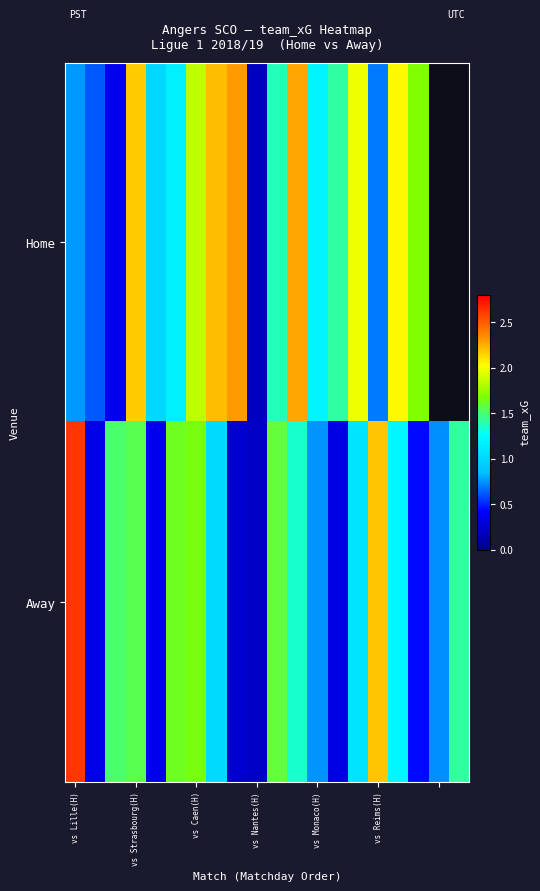

At vs Caen(H), list the series in order from largest to smallest.

Home, Away